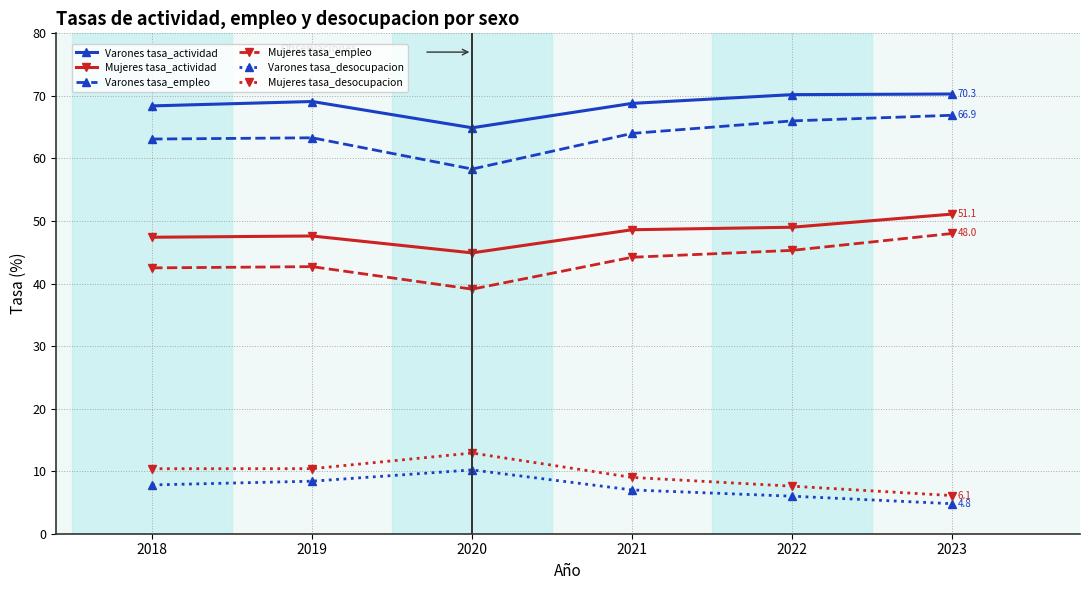

What is the total value across all series at 2023?

247.2